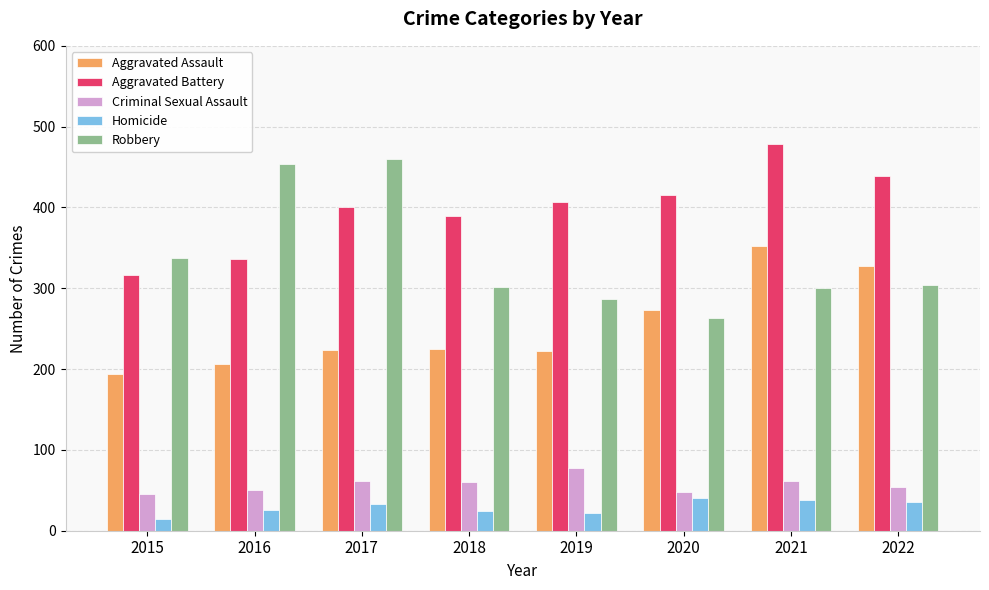

Are the bars horizontal?

No